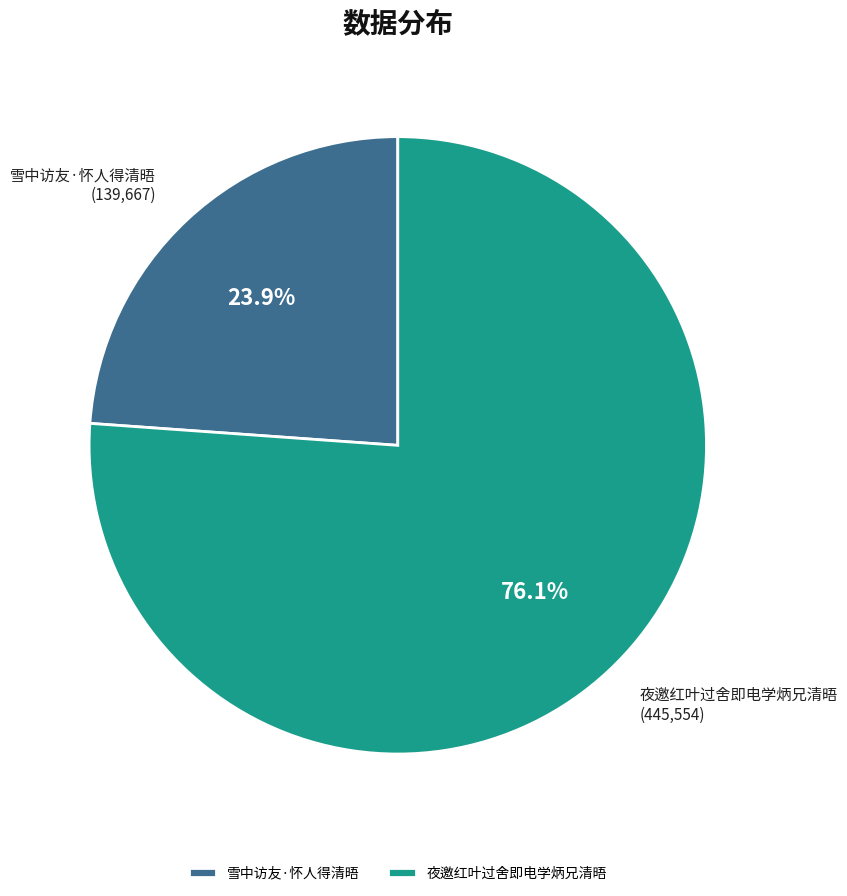

Which slice represents more than half of the pie?

夜邀红叶过舍即电学炳兄清晤